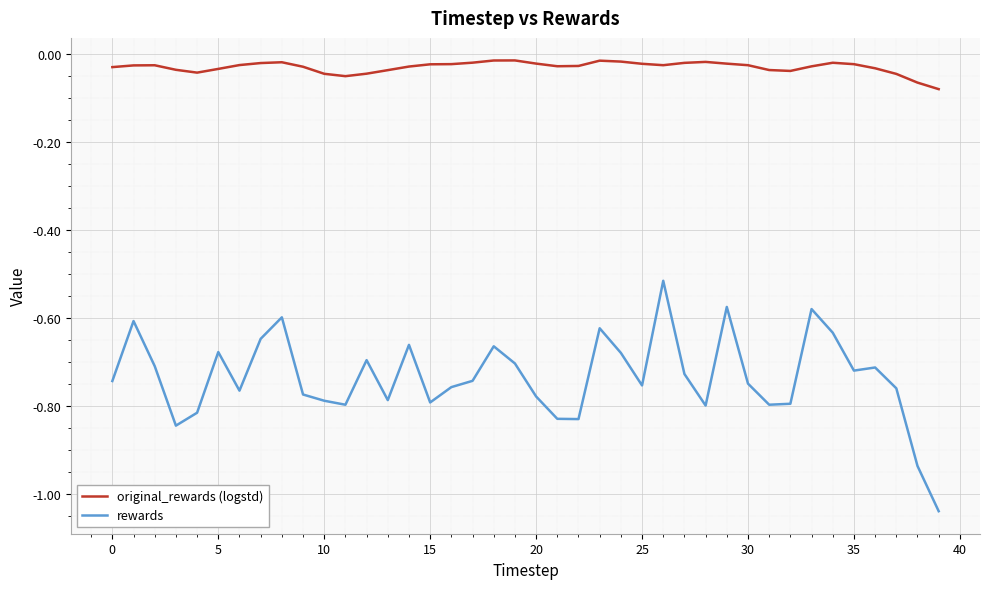

Rank the series by their maximum value, from lowest to highest.

rewards, original_rewards (logstd)